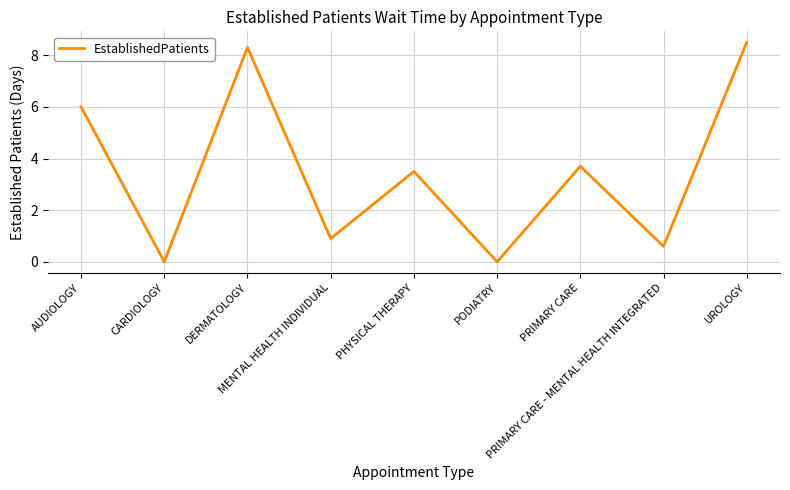

Between UROLOGY and CARDIOLOGY, which is larger?

UROLOGY